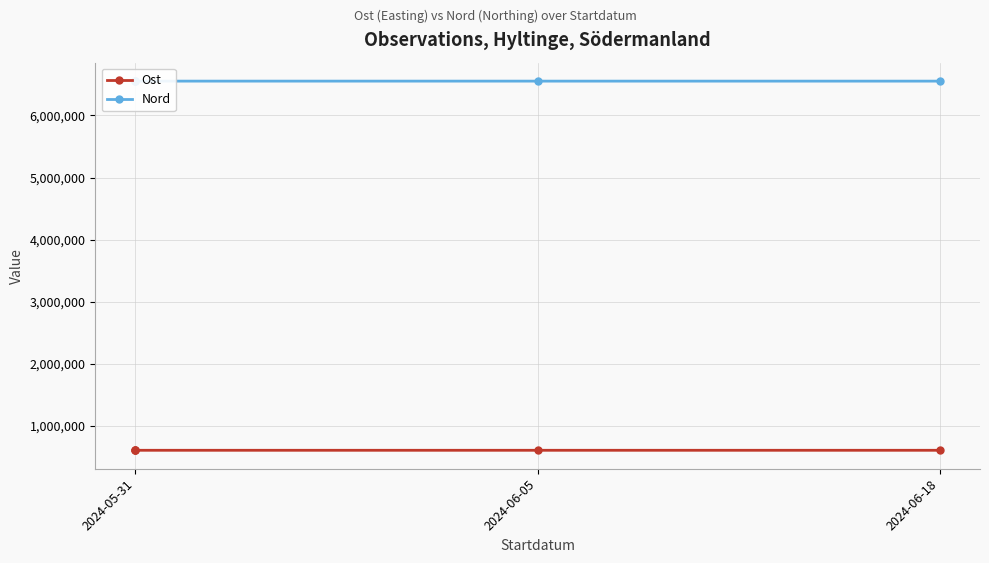

True or false: Ost has more than 0 interior local peaks.

True